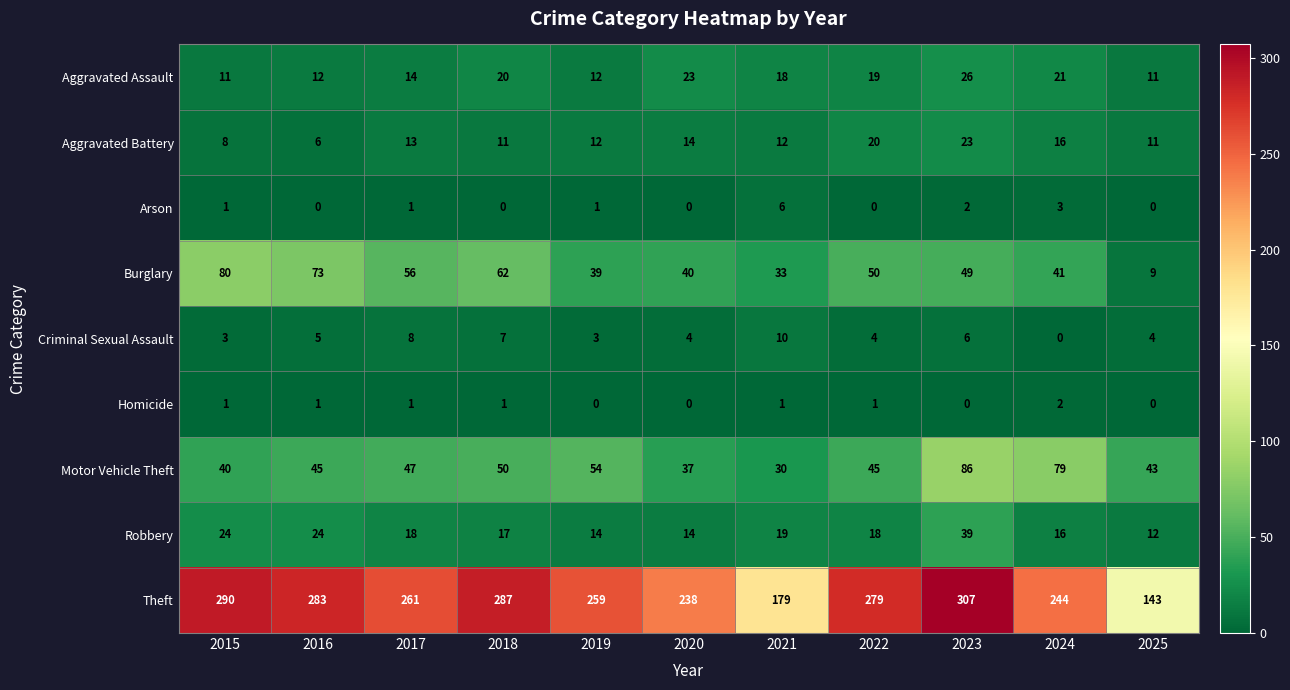

What is the sum of all Criminal Sexual Assault values?

54